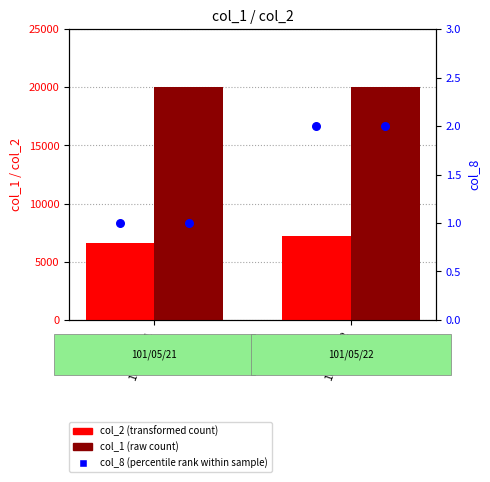

At how many categories does at least one series exceed 1713?

2